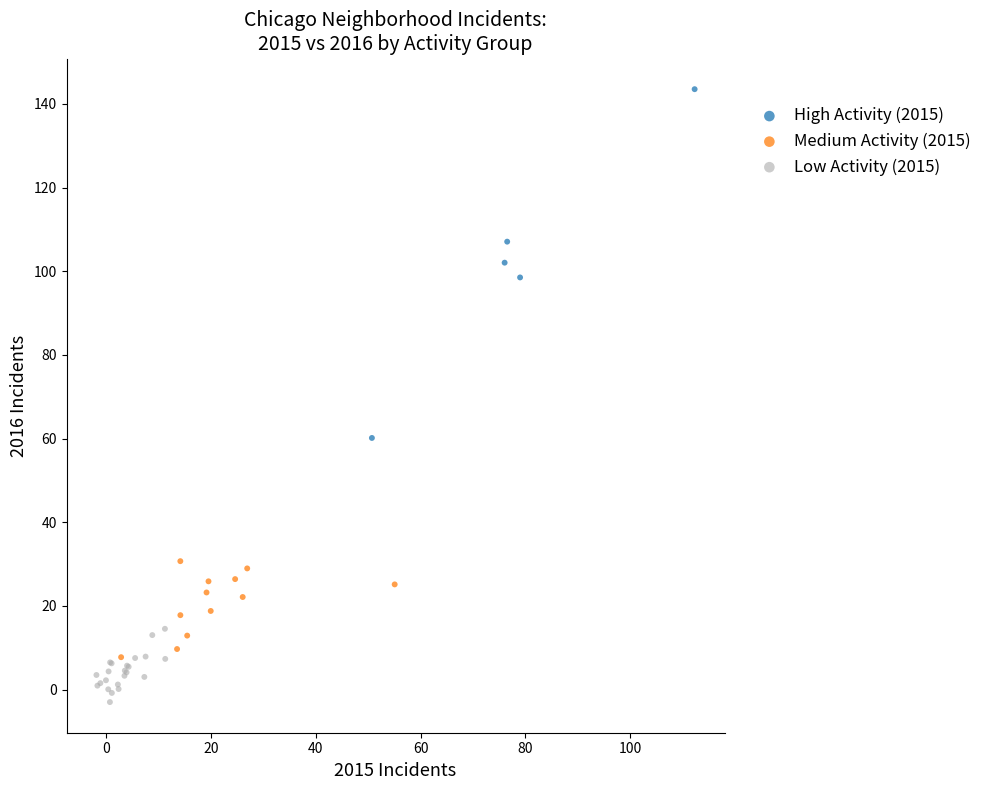

What are all the series names shown in the legend?

High Activity (2015), Medium Activity (2015), Low Activity (2015)